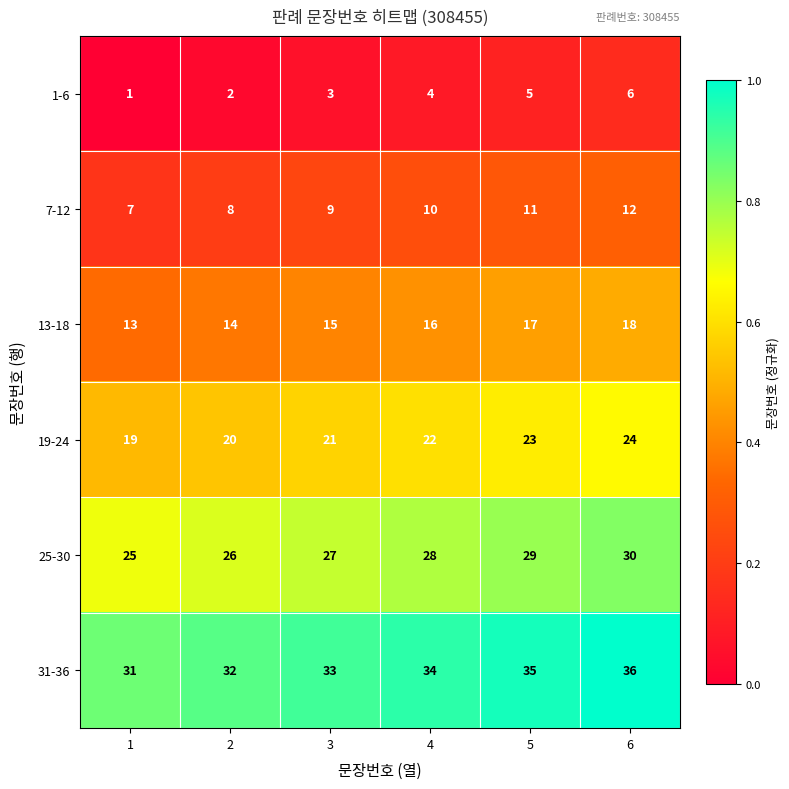

Which series has the largest total across all categories?

31-36